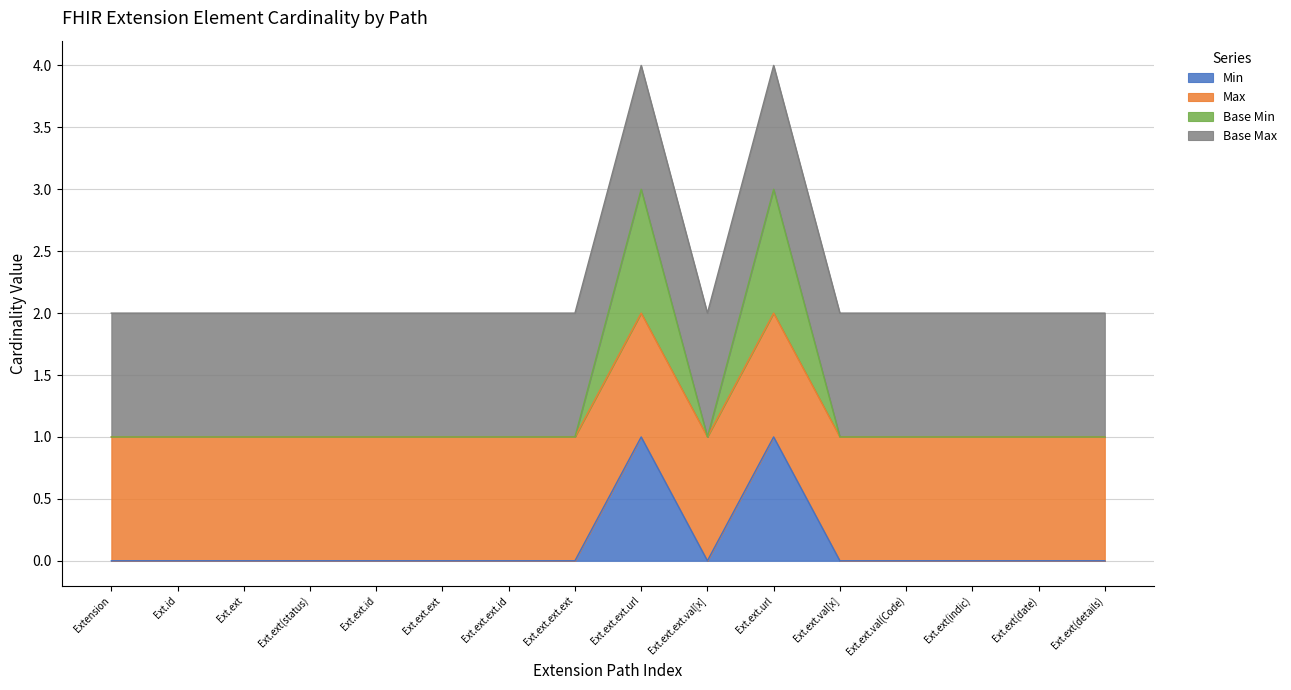

At which category does Base Min reach its first local valley?

Ext.ext.ext.val[x]